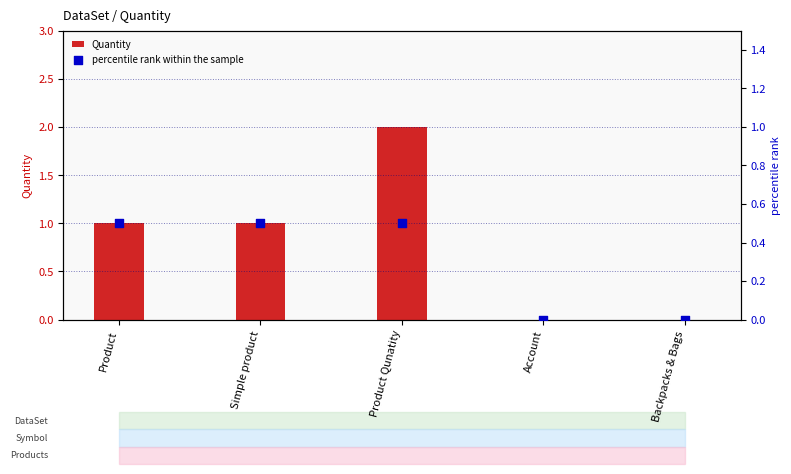

At how many categories does at least one series exceed 1?

1